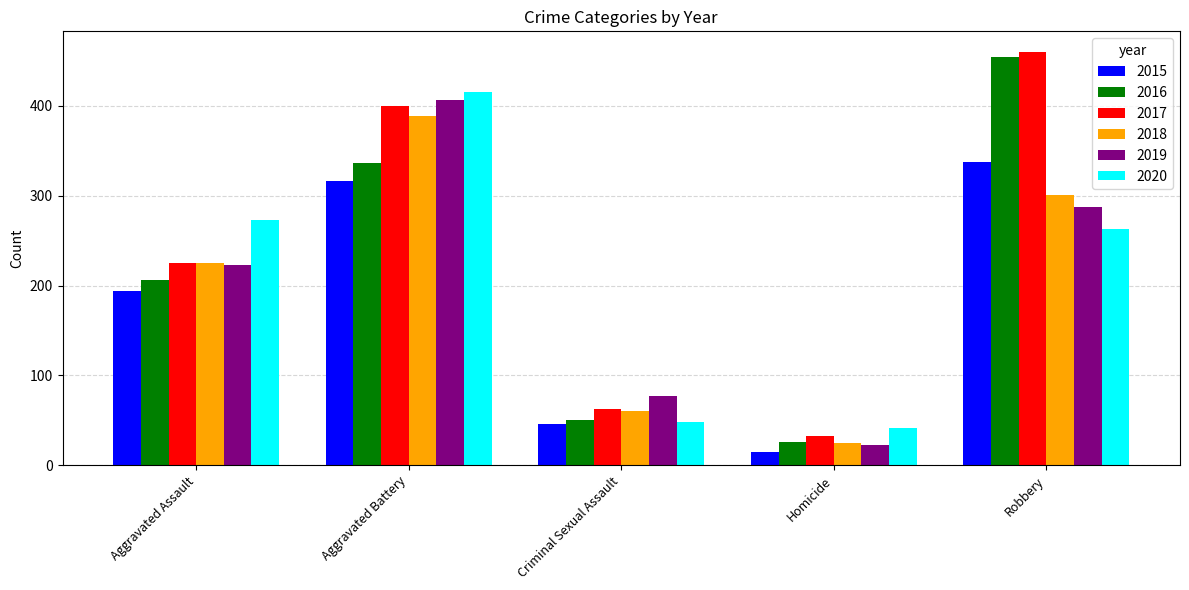

What is the value of the 2017 bar at the 5th from the left?

460